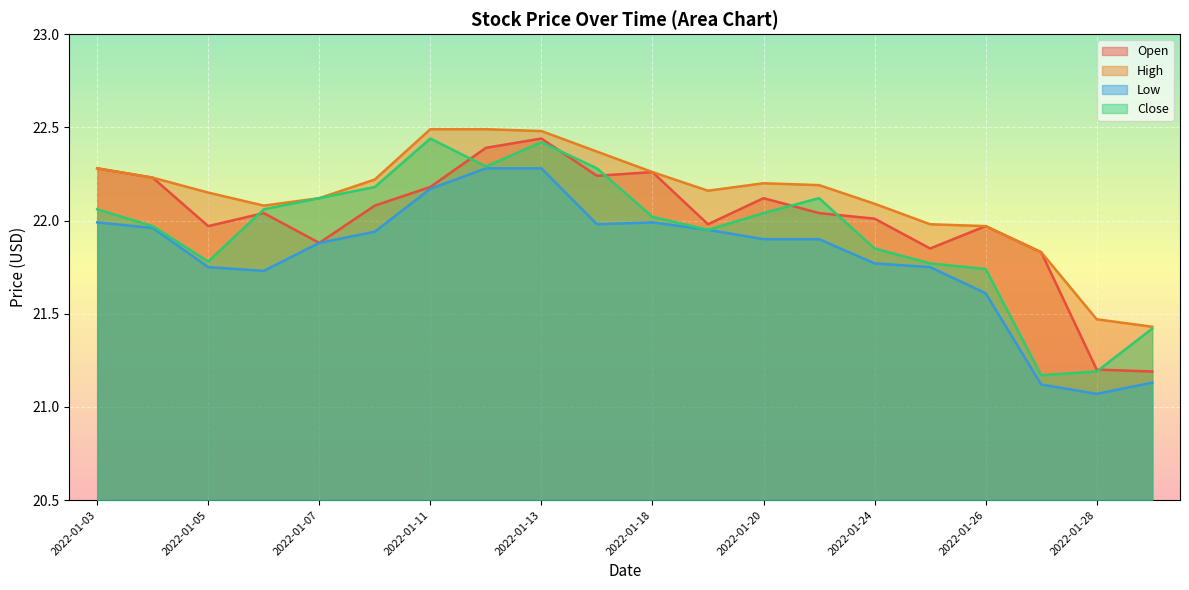

What is the value of the Open point at the 3rd from the left?

22.0